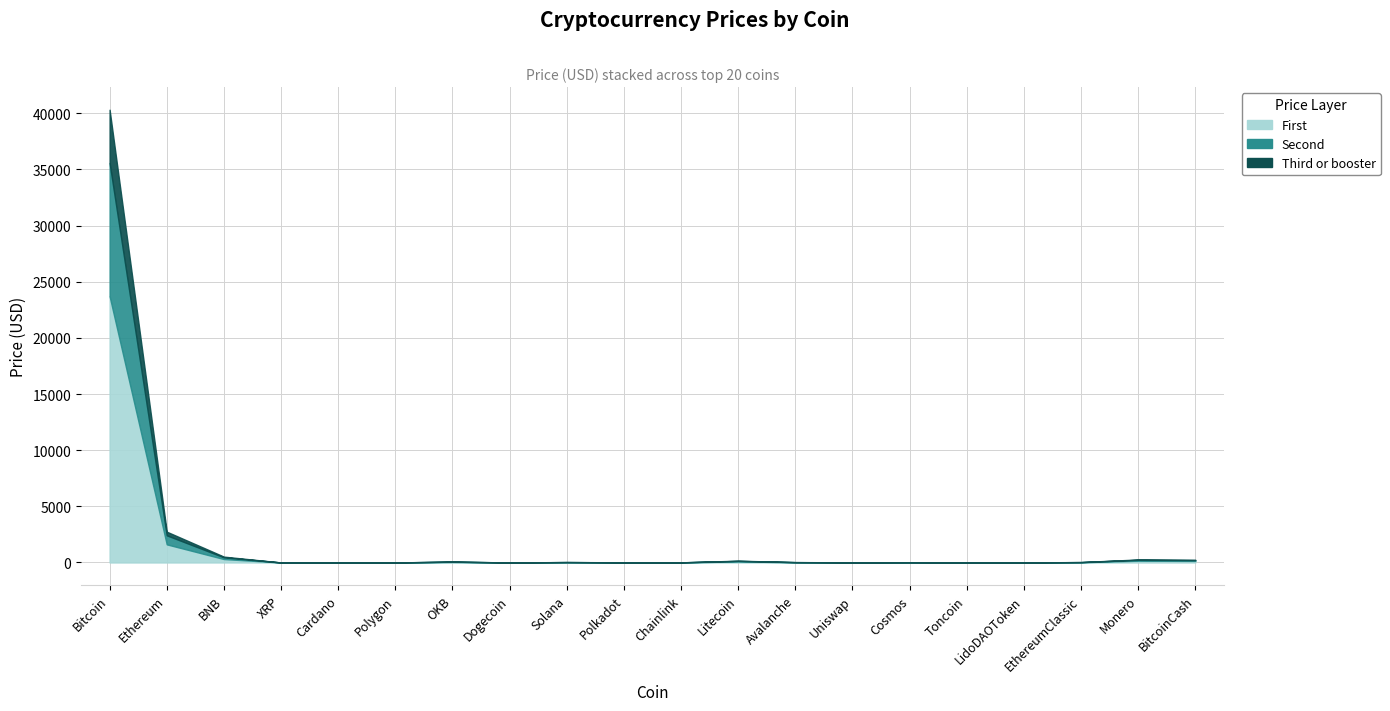

Reading right to left, what are all the values shown in this chart?

First: 139.1	157.5	22.0	2.8	2.4	13.3	6.8	19.8	93.4	7.4	7.0	23.7	0.1	48.6	1.3	0.4	0.4	306.3	1613.6	23714.8
Second: 69.6	78.7	11.0	1.4	1.2	6.7	3.4	9.9	46.7	3.7	3.5	11.8	0.0	24.3	0.7	0.2	0.2	153.2	806.8	11857.4
Third or booster: 27.8	31.5	4.4	0.6	0.5	2.7	1.4	4.0	18.7	1.5	1.4	4.7	0.0	9.7	0.3	0.1	0.1	61.3	322.7	4742.9